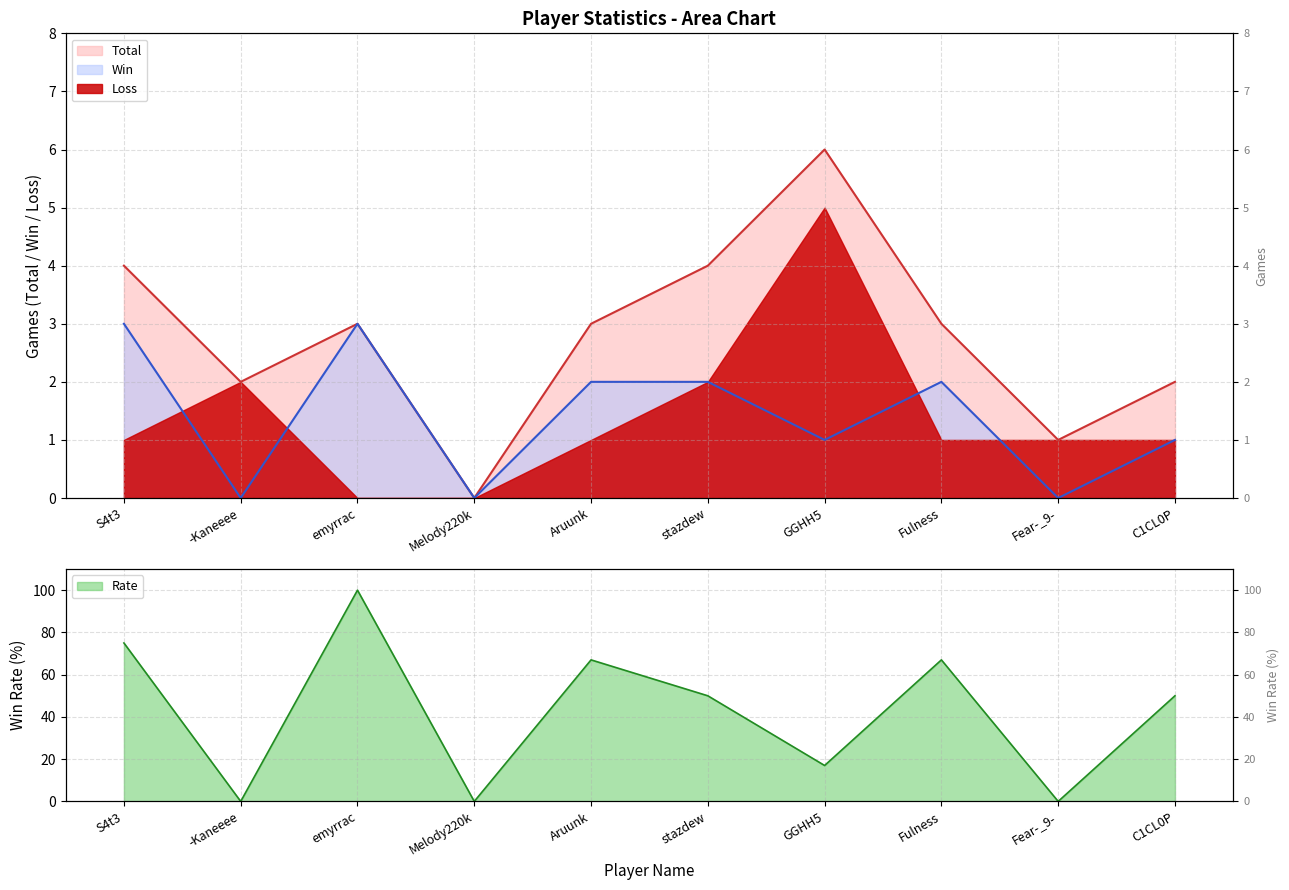

What is the average value of the Win series?

1